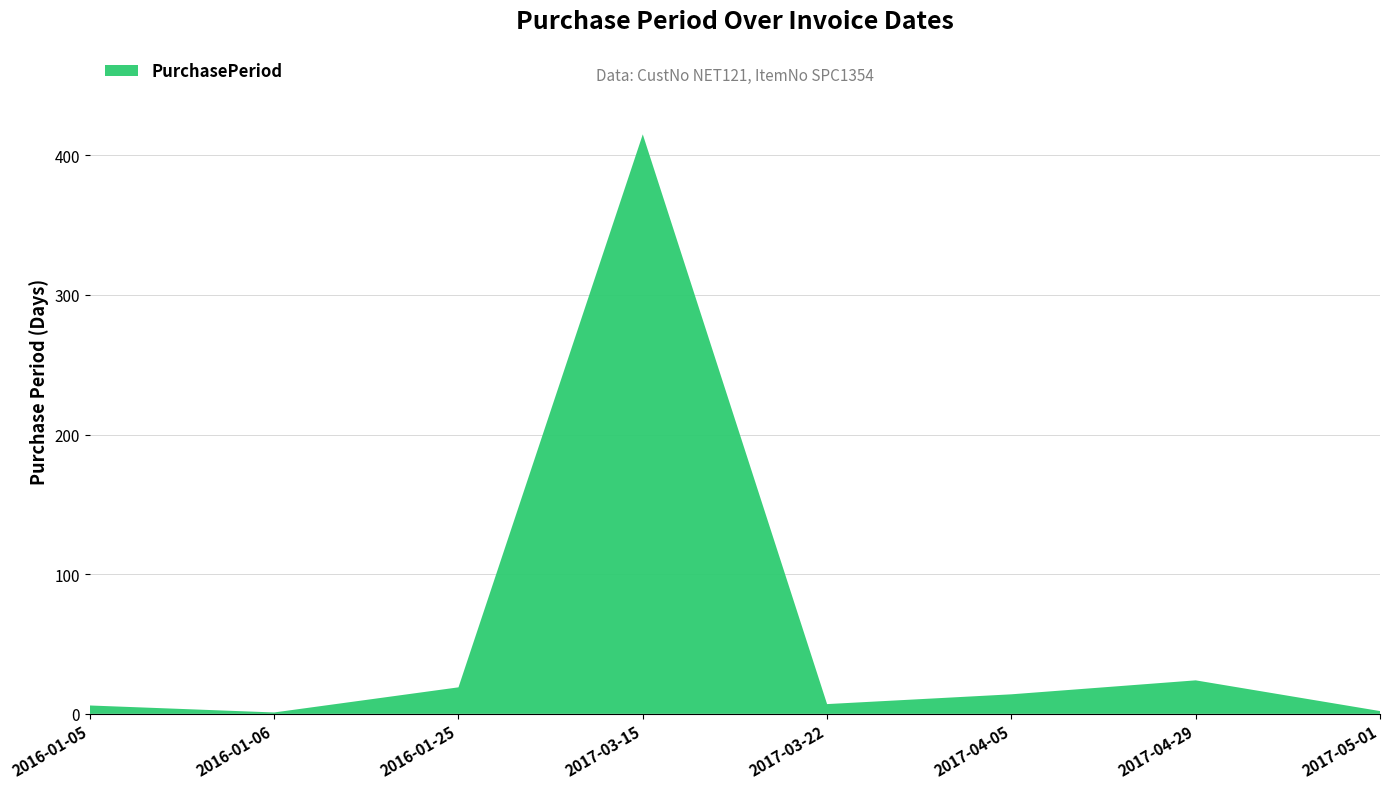

Reading left to right, transcribe all the data shown in this chart.

2016-01-05=6	2016-01-06=1	2016-01-25=19	2017-03-15=415	2017-03-22=7	2017-04-05=14	2017-04-29=24	2017-05-01=2